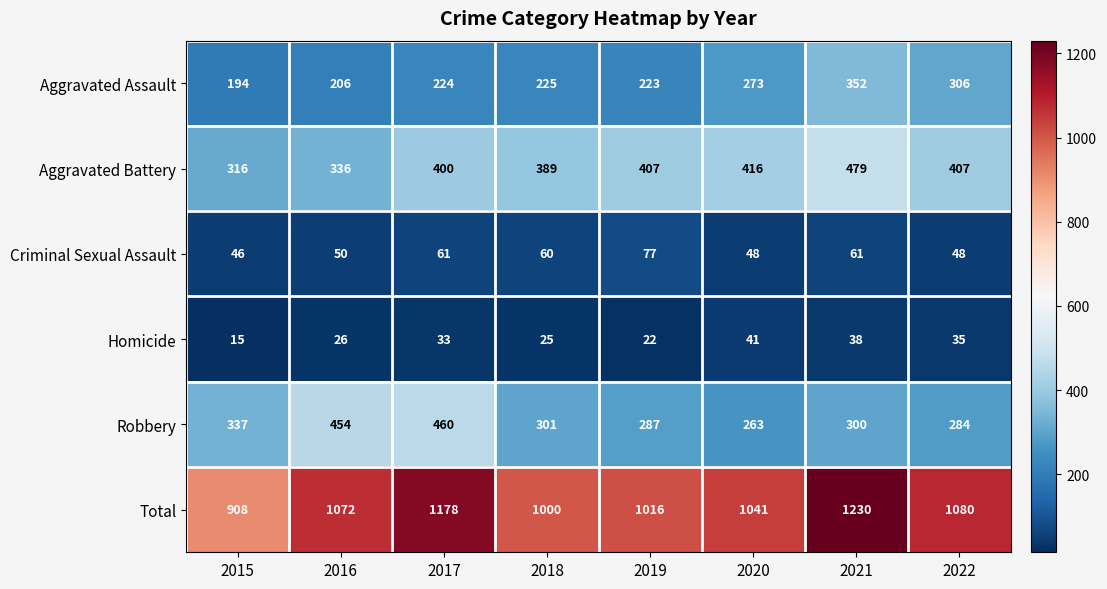

What is the difference between the maximum and minimum values in the Total series?

322